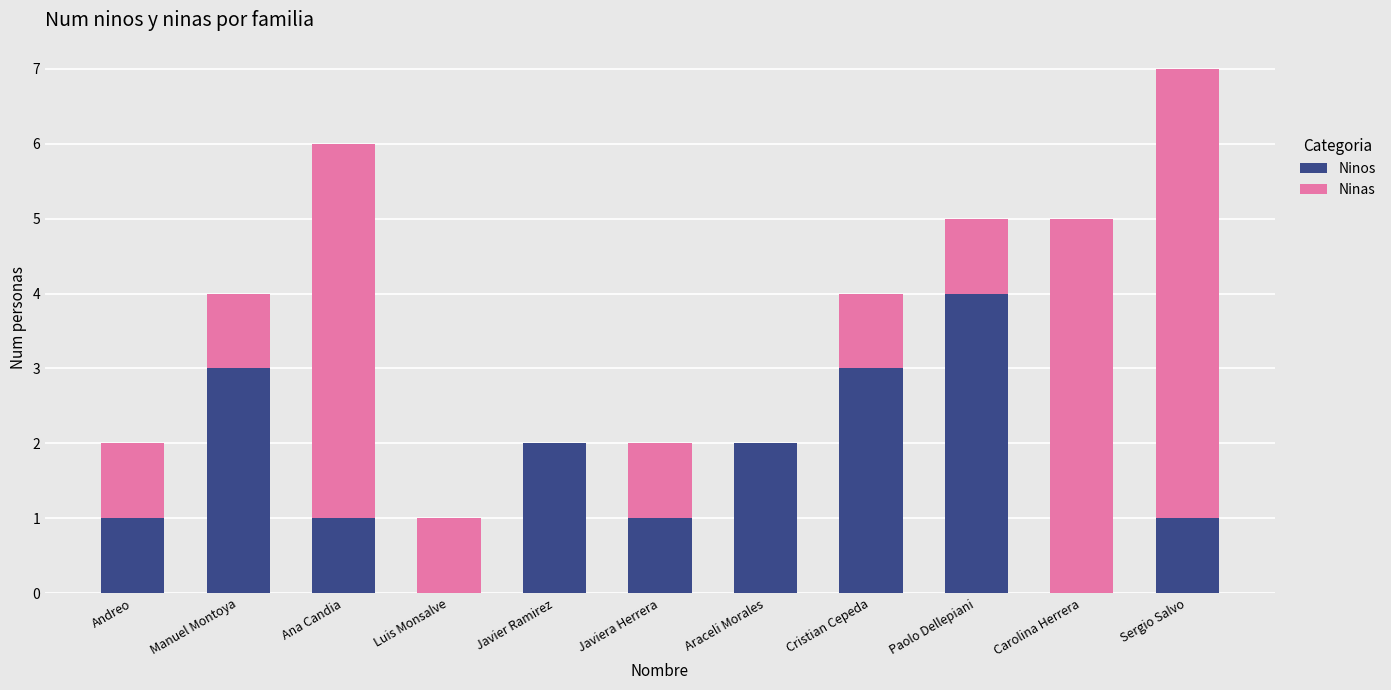

What are all the series names shown in the legend?

Ninos, Ninas